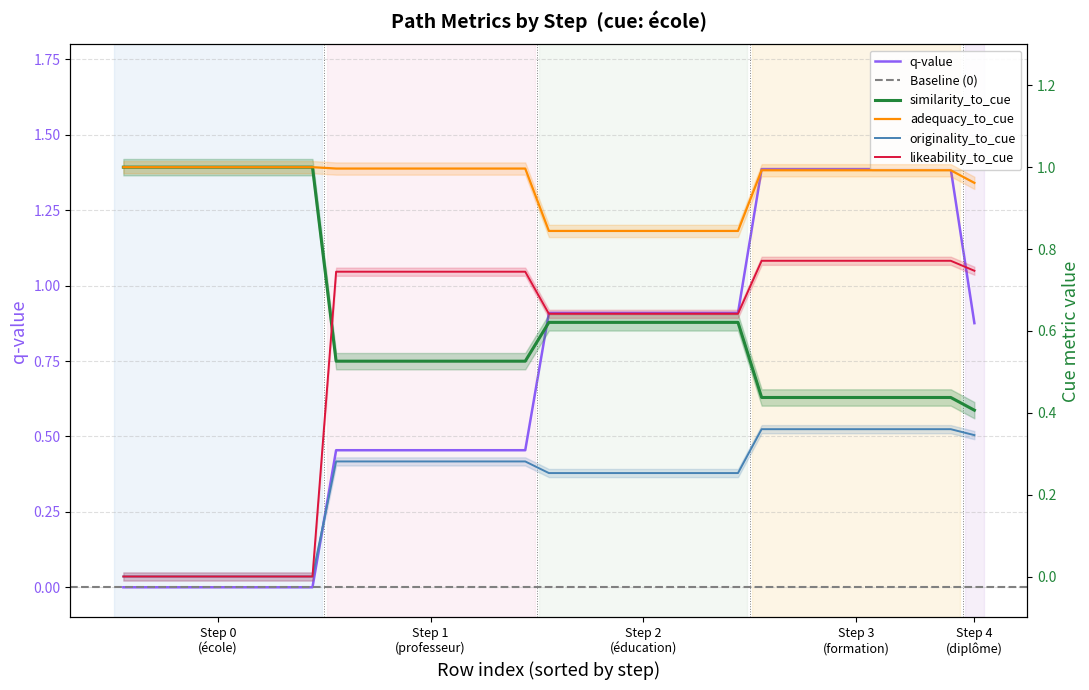

What is the sum of all originality_to_cue values?

8.4